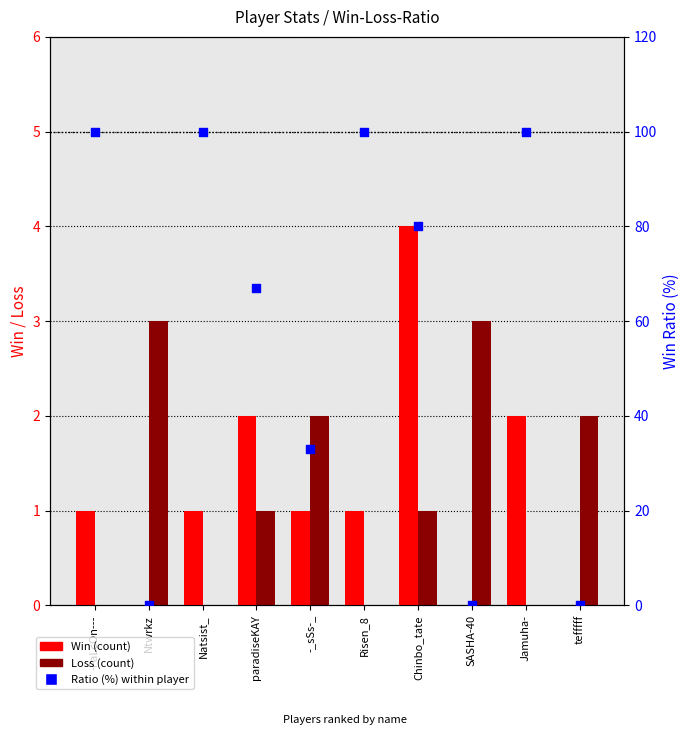

Which series reaches the maximum Y coordinate?

Ratio